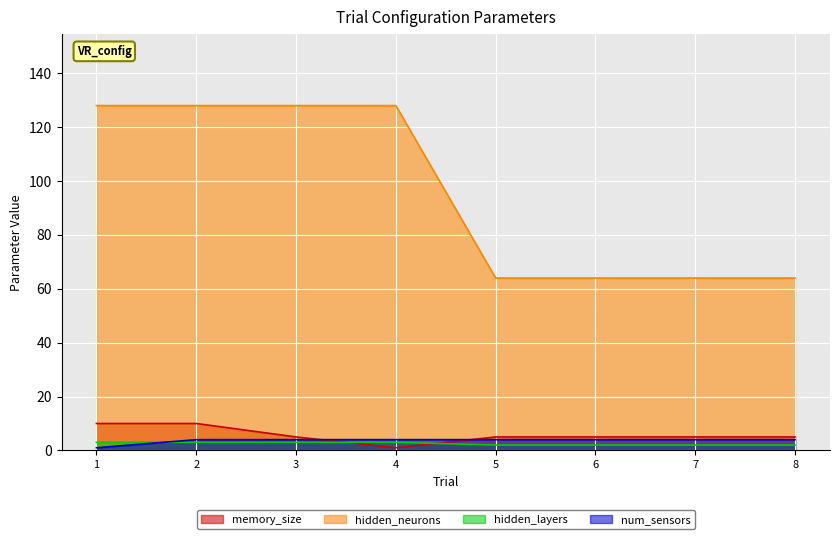

True or false: hidden_layers and hidden_neurons intersect in this chart.

False